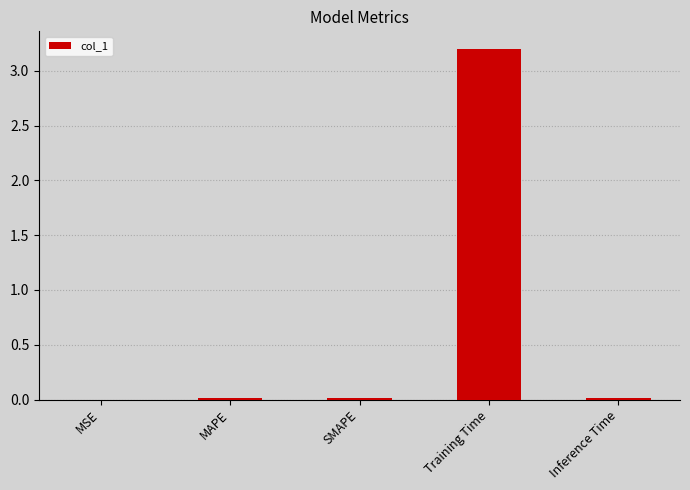

Which category has the highest value across all series?

Training Time